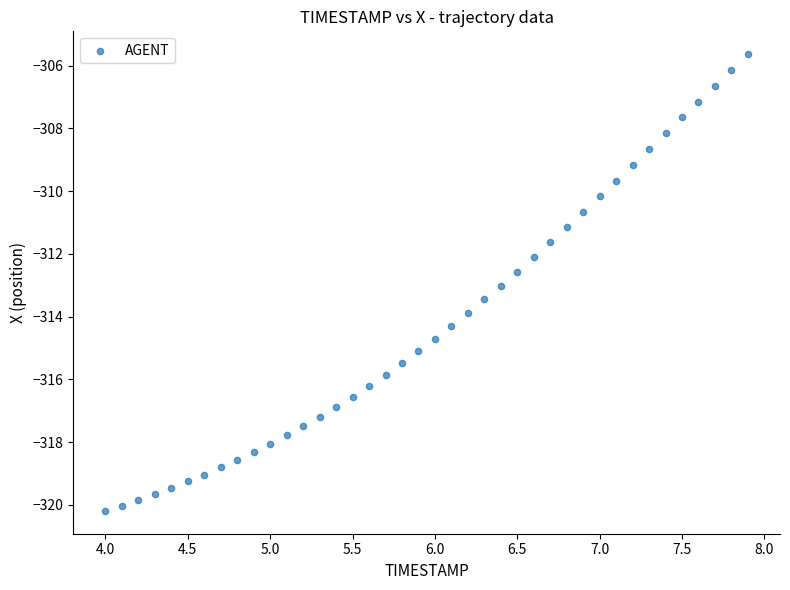

What is the range of Y values (max minus min)?

14.6